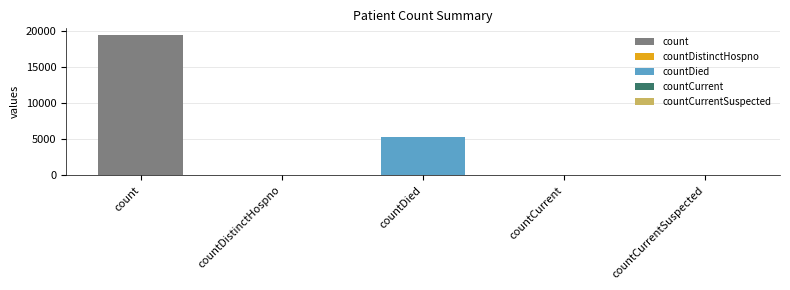

True or false: the data shows 38 at countDistinctHospno.

True